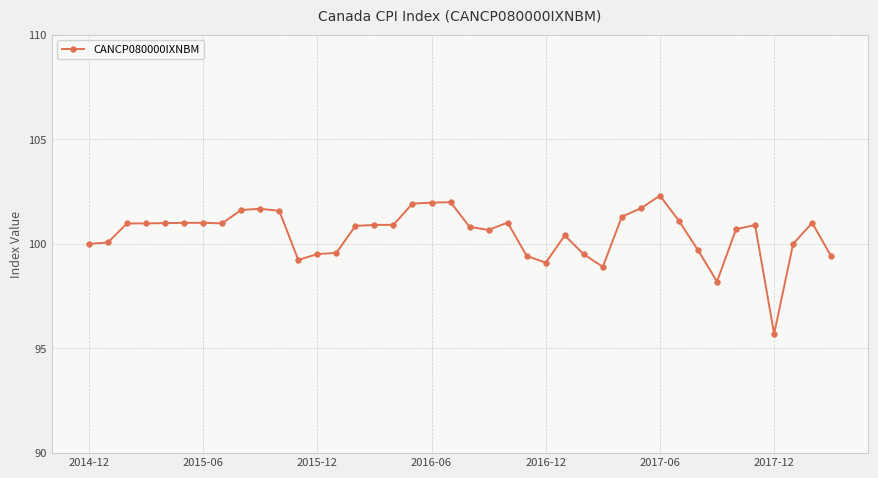

What is the greatest value displayed?

102.3